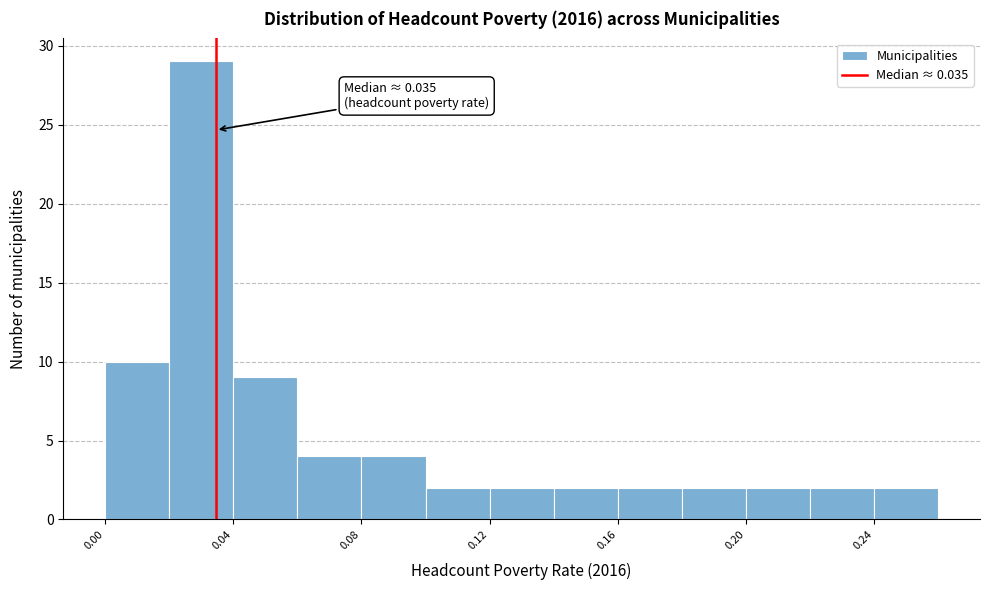

Over which range of the x-axis is the bar tallest?

0.02 to 0.04